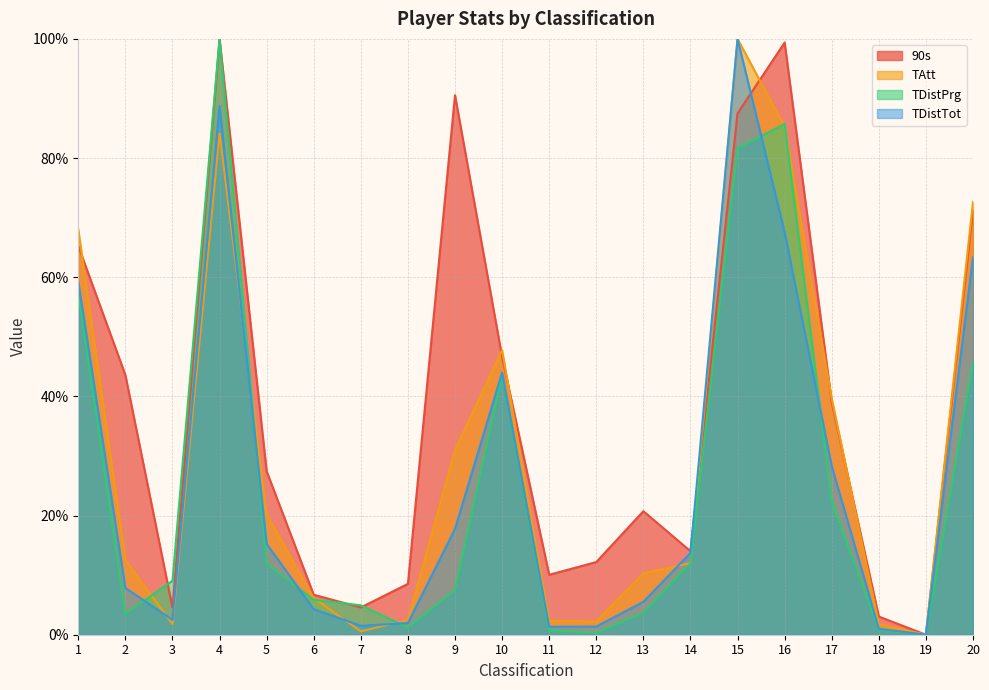

After their last crossing, which series has the higher values: TAtt or TDistPrg?

TAtt